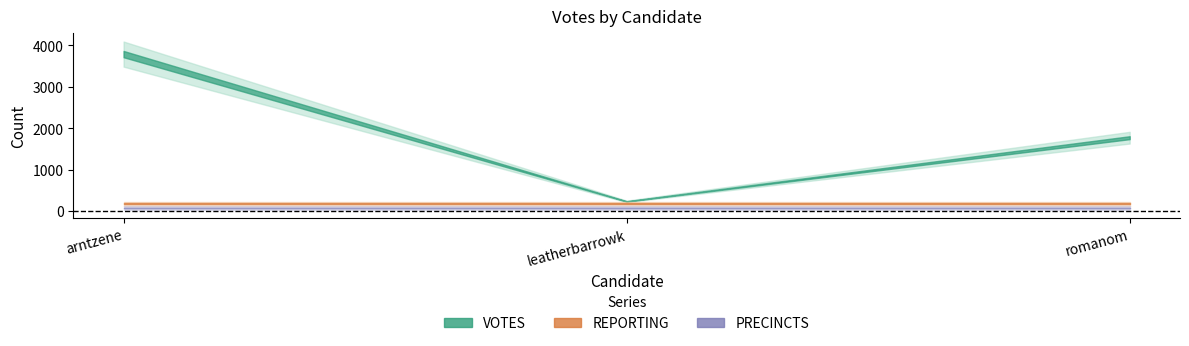

Rank the series at romanom from highest to lowest value.

VOTES, REPORTING, PRECINCTS